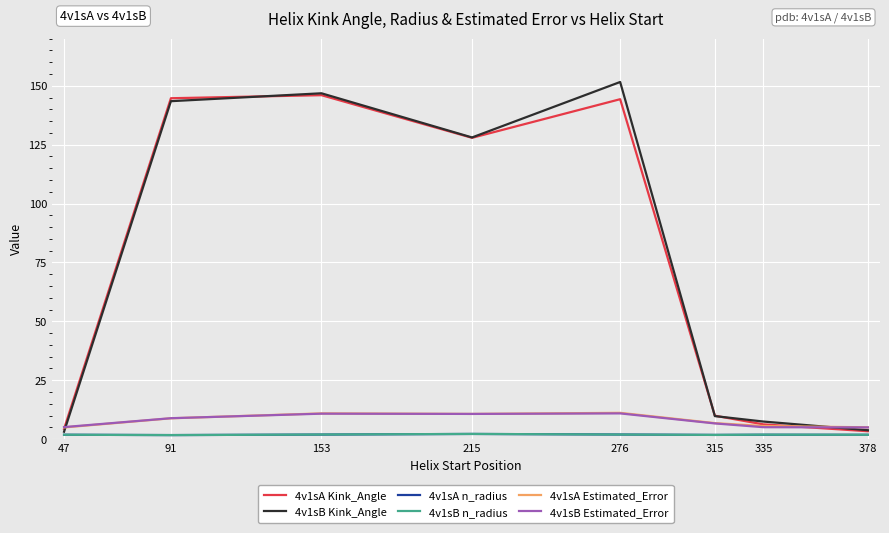

True or false: 4v1sB Kink_Angle has a value of 146.8 at 153.

True